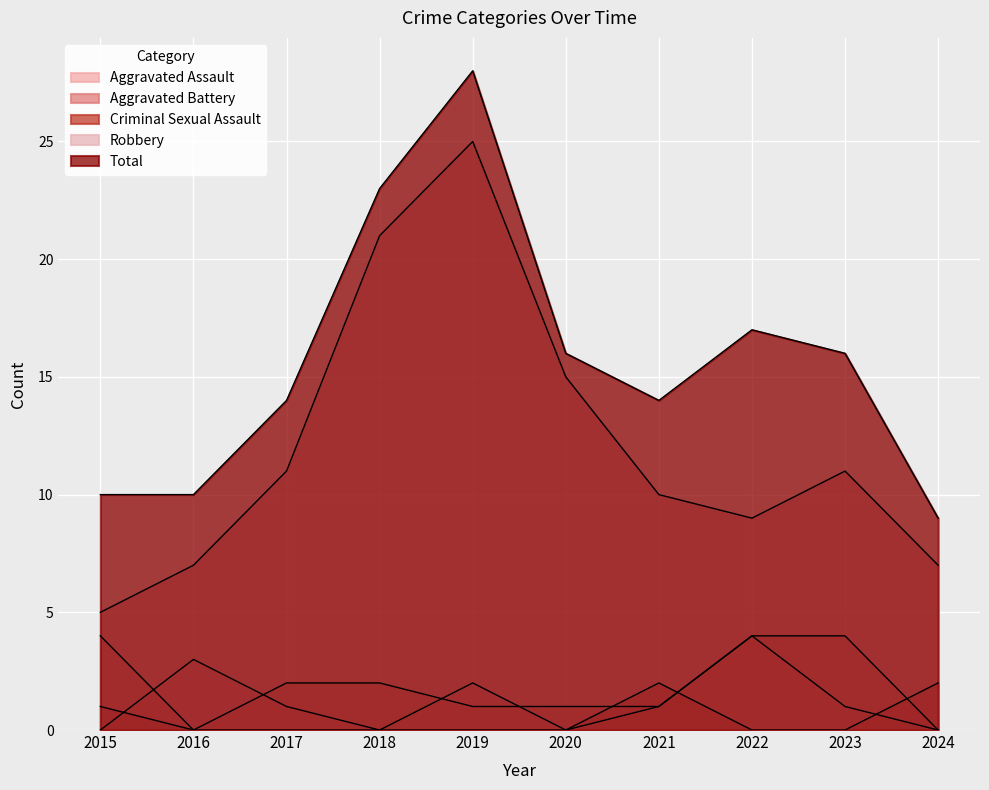

The value of Criminal Sexual Assault at 2020 is 0. True or false?

True